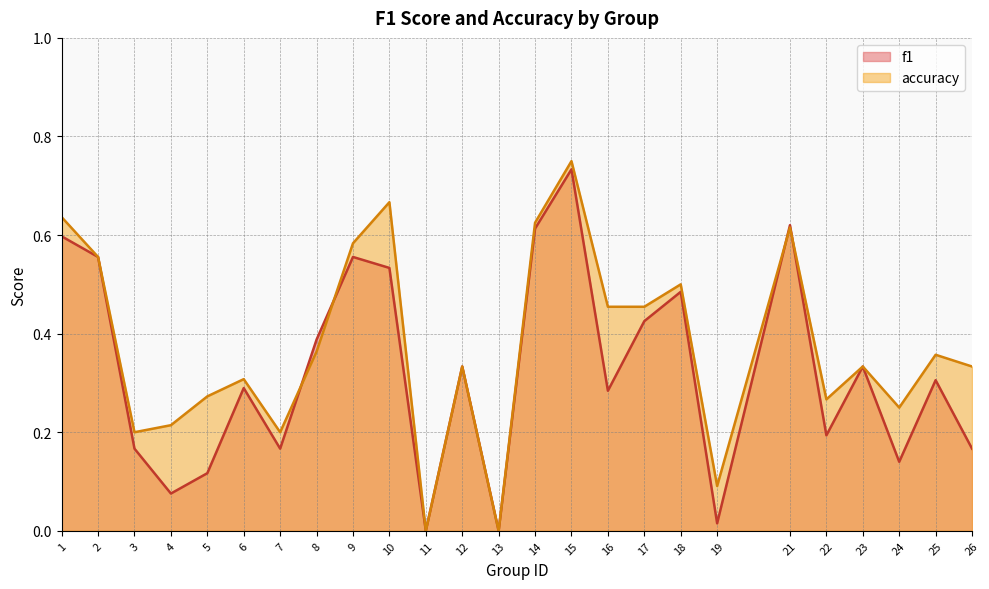

Which series ends up on top after the final intersection of accuracy and f1?

accuracy